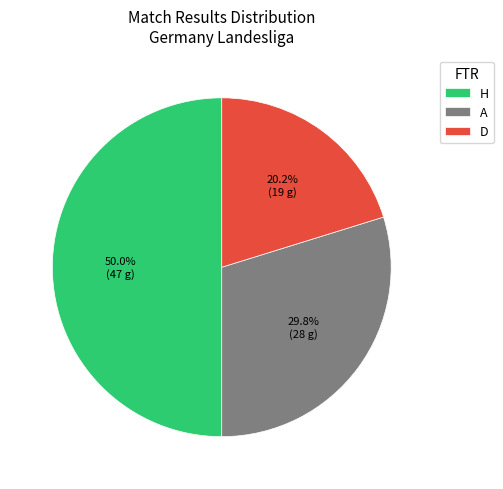

True or false: D accounts for 25% of the total.

False